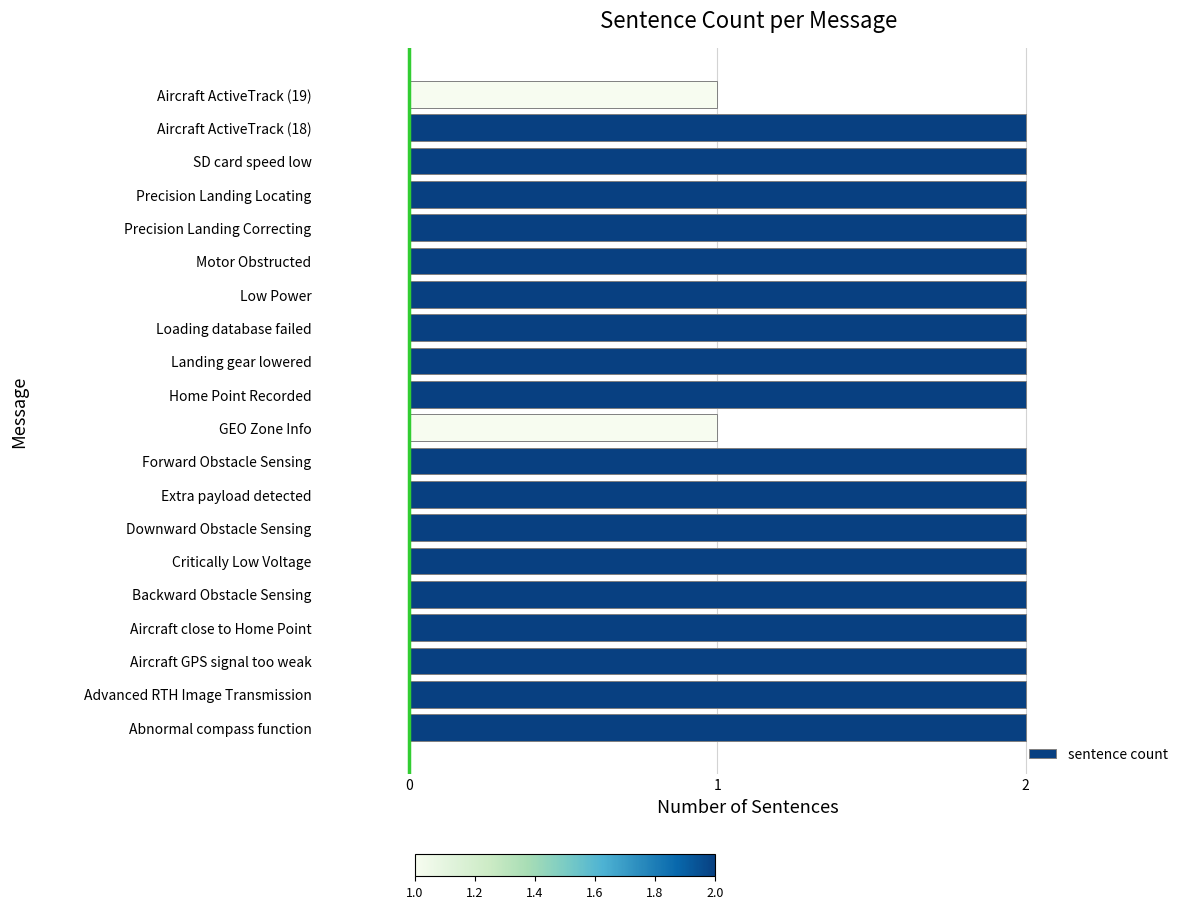

Is it true that the value at Motor Obstructed is 2?

True